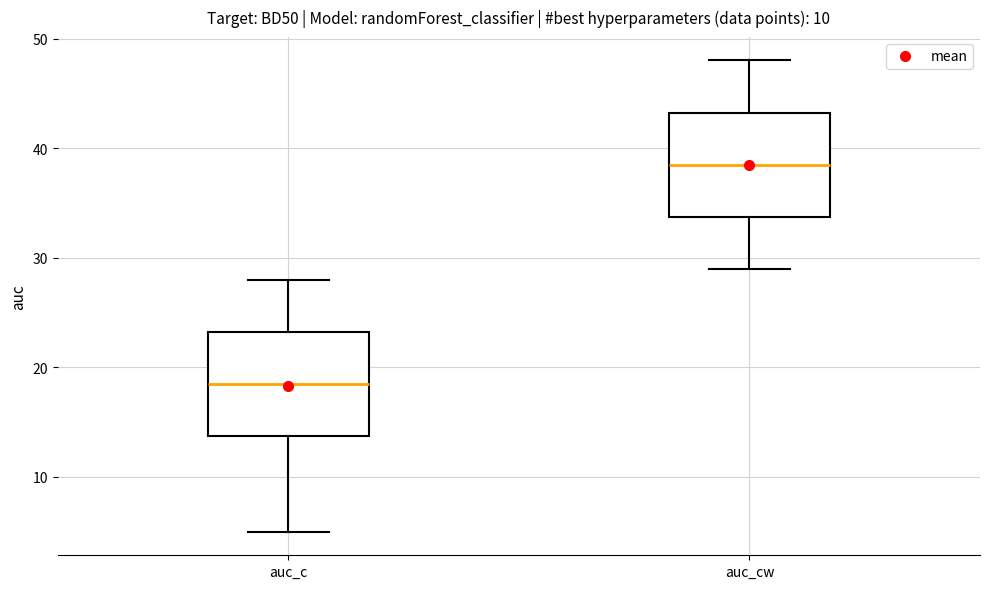

Which box has the lowest median line?

auc_c